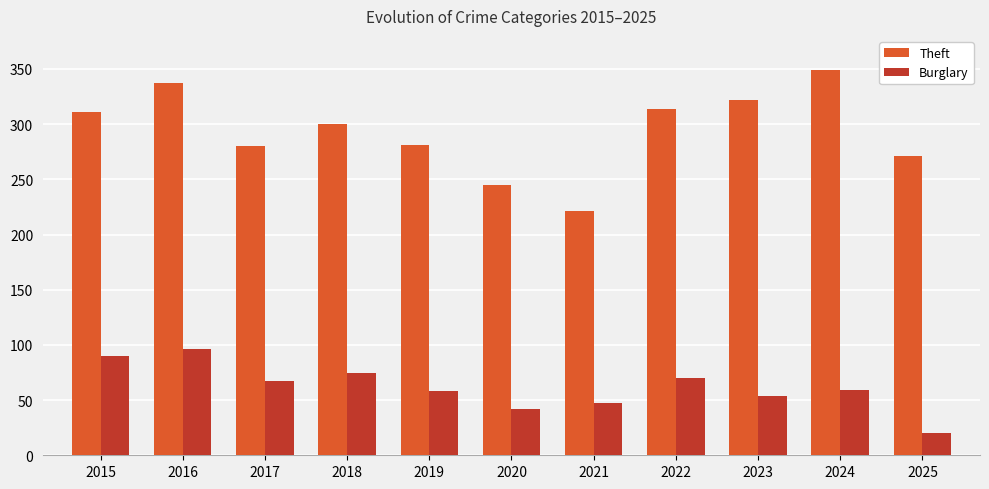

The Theft series shows 271 at 2025. True or false?

True